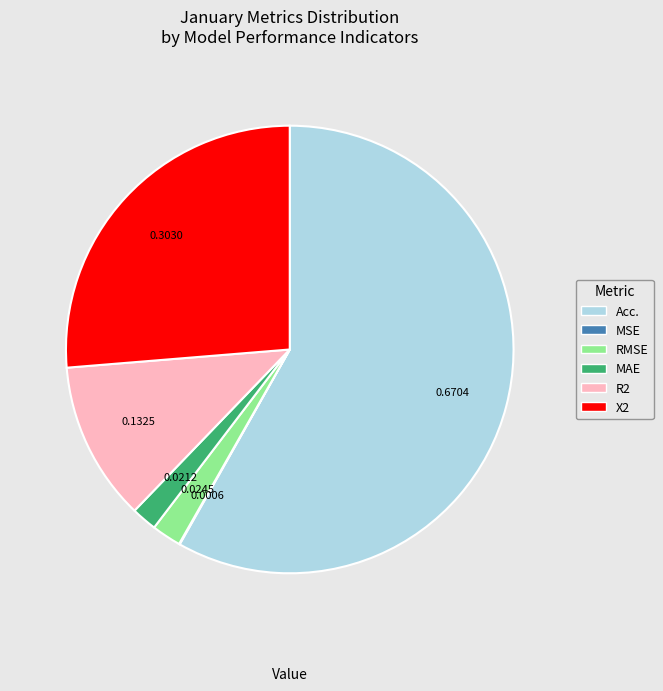

What is the largest slice in the pie chart?

Acc.